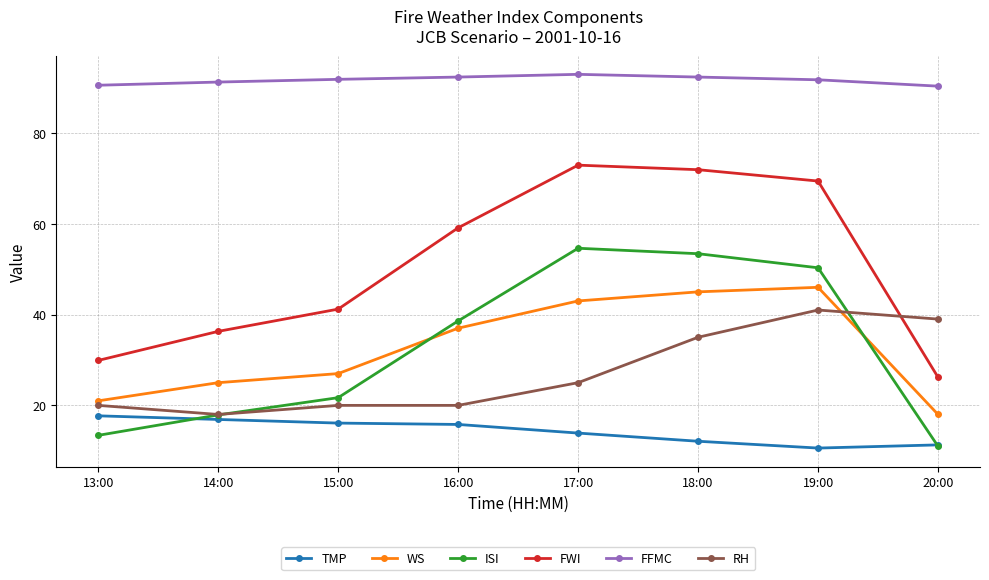

Which series has the widest spread of values?

FWI